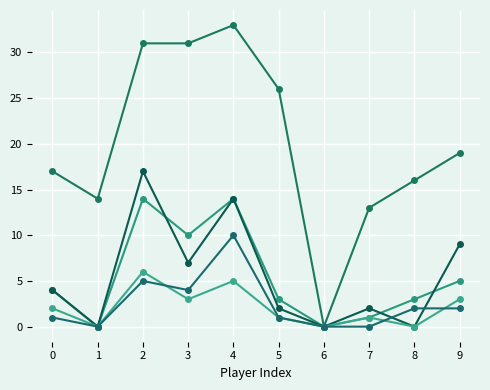

The value of MIN at 2 is 31. True or false?

True